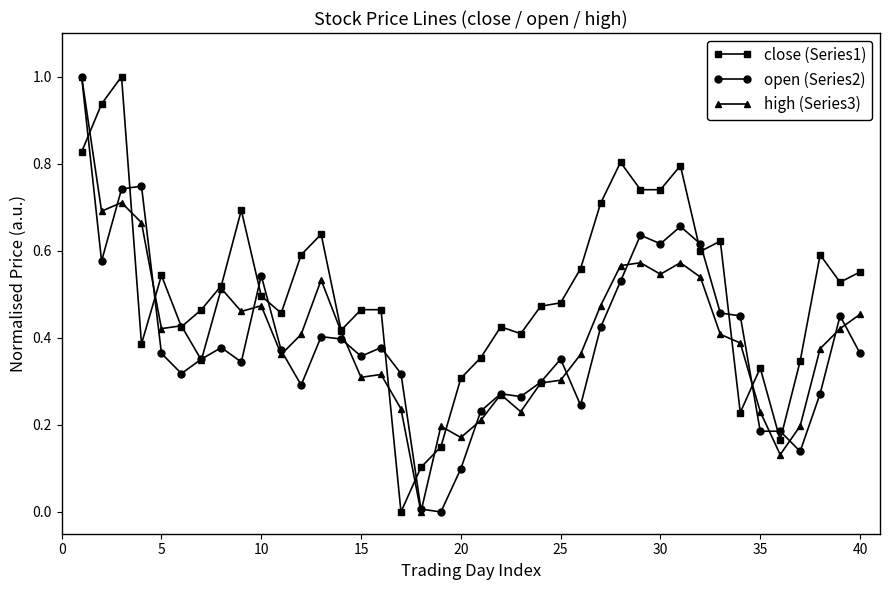

How many lines are shown in the chart?

3